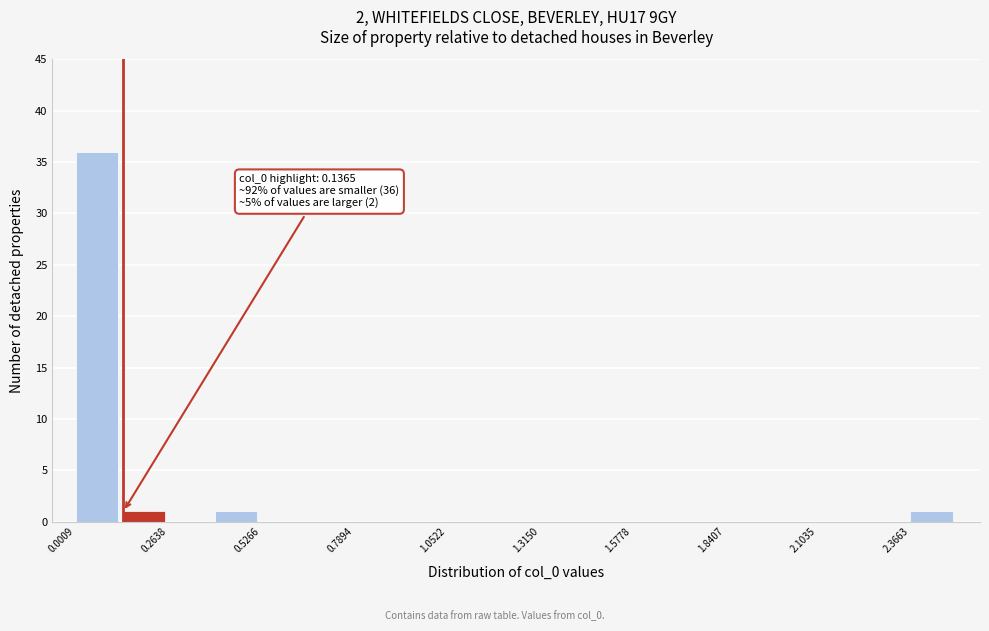

Around what value on the x-axis is the tallest bar? Give the approximate position of its centre, as read against the axis.

0.05